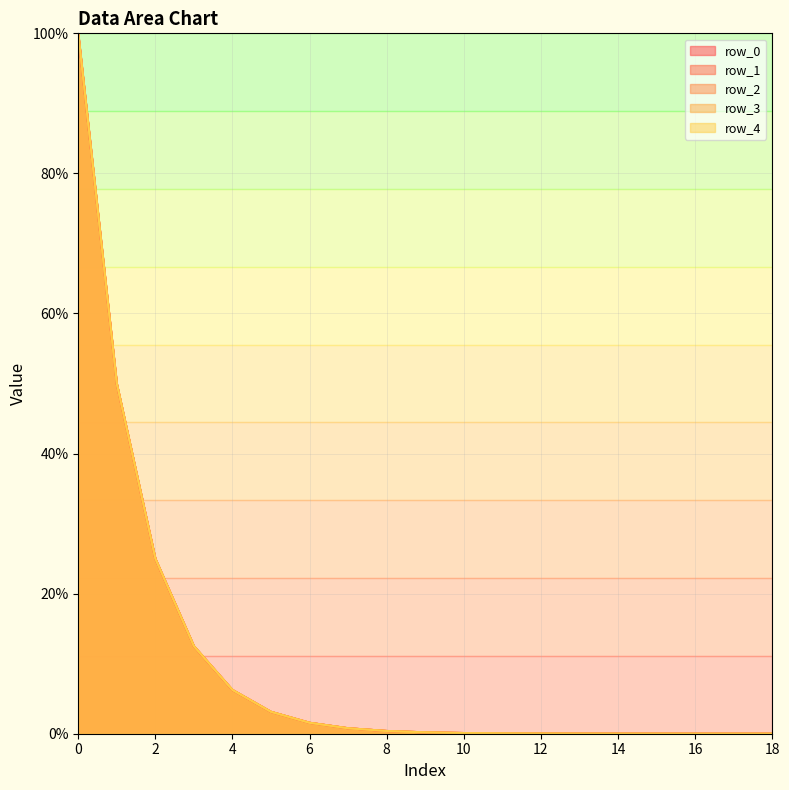

Which label corresponds to the smallest value in the chart?

18